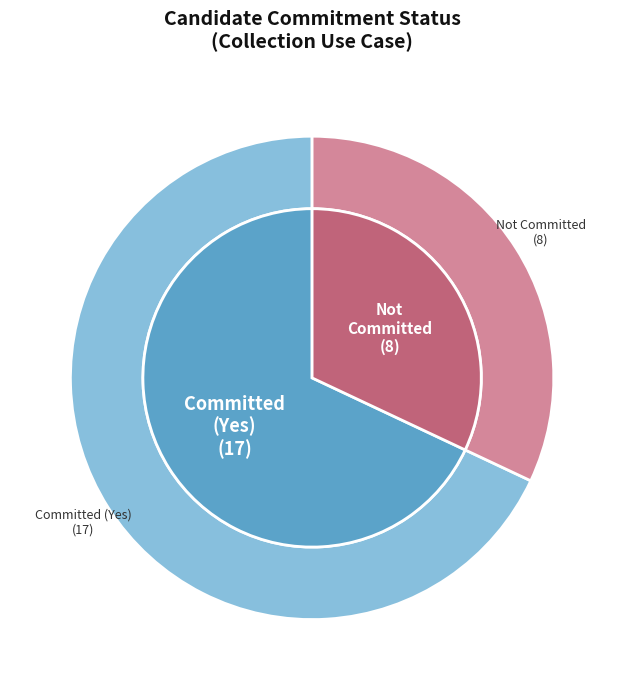

The Not Committed slice represents 32% of the pie. True or false?

True